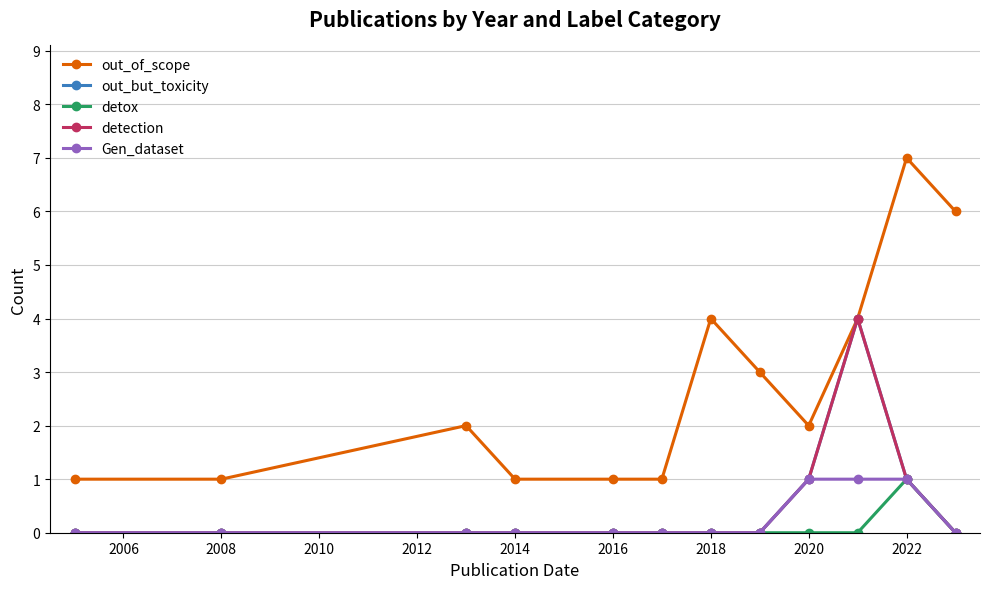

Does the chart have visible grid lines?

Yes